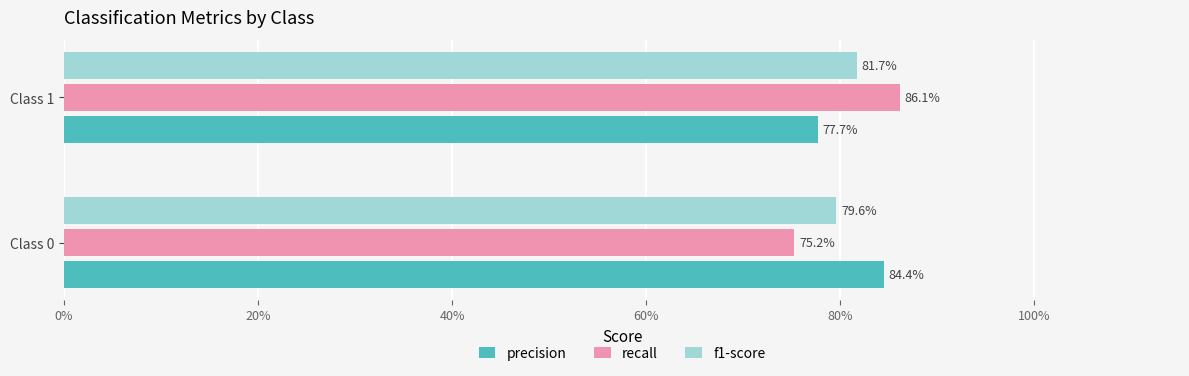

What are all the series names shown in the legend?

precision, recall, f1-score